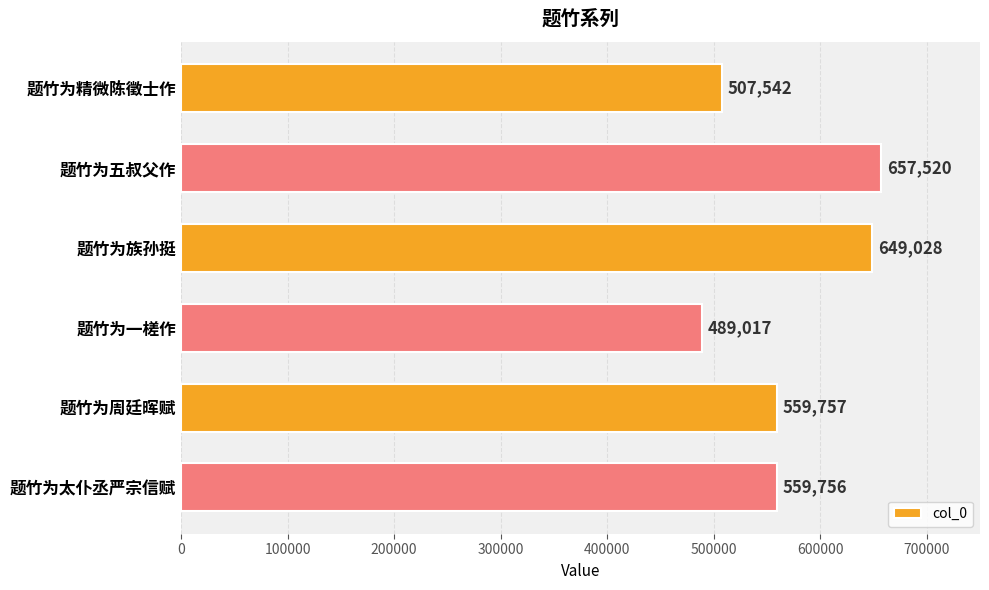

Where is the data nearest to the value 573268?

题竹为周廷晖赋